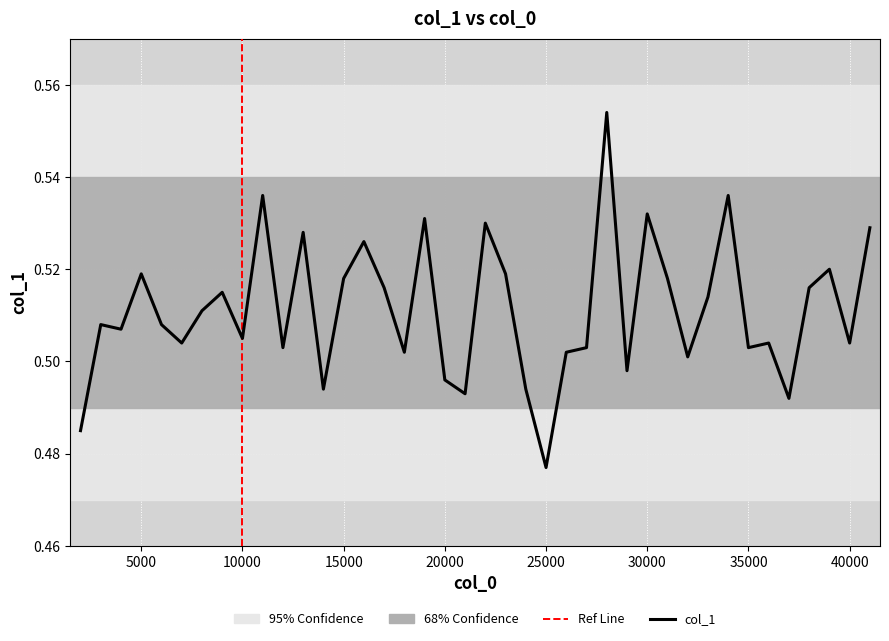

How many points are higher than both their immediate neighbors (excluding endpoints)?

13